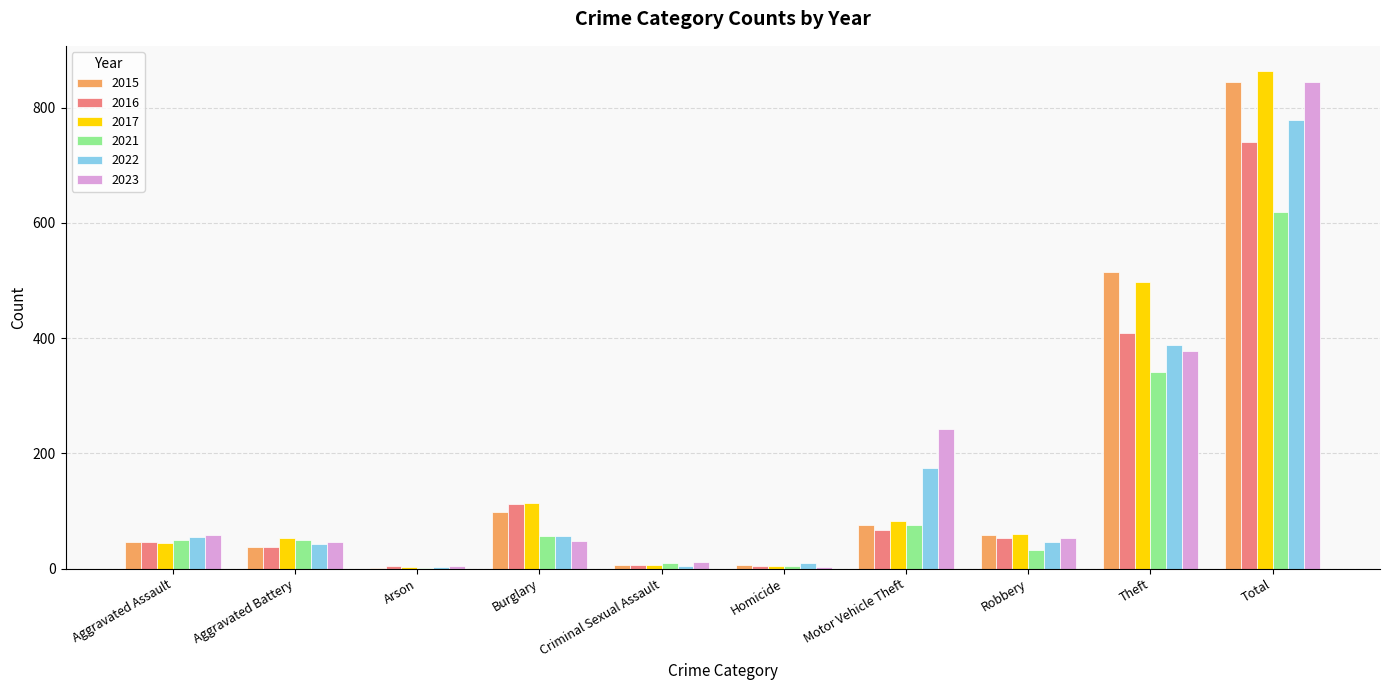

What is the highest value of the 2016 series?

741